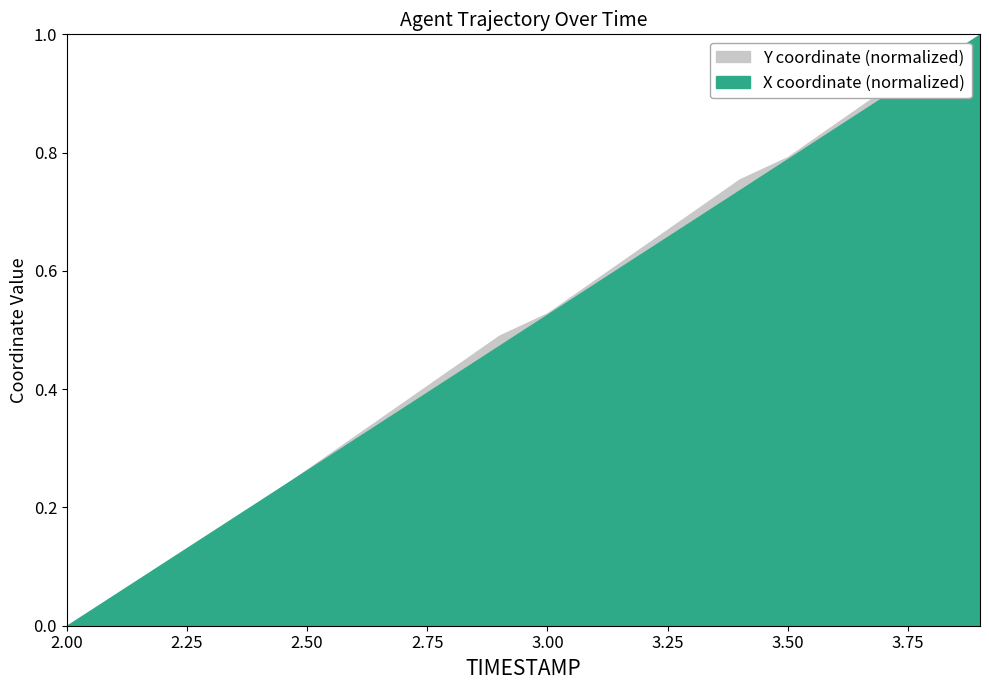

How many intersections are there between Y and X?

2